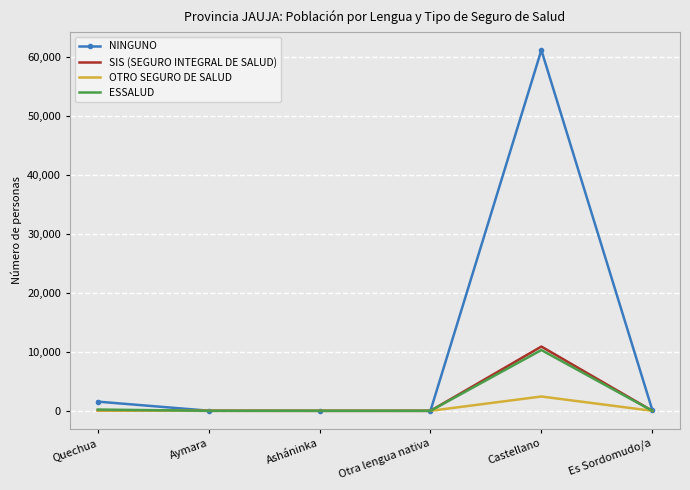

What is the greatest value displayed?

61207